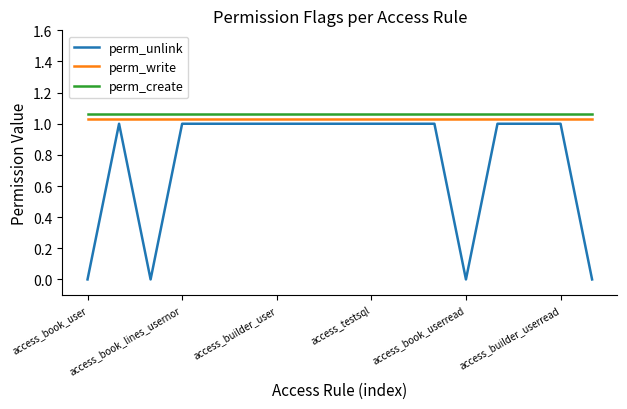

List the labels in order of perm_create value, smallest first.

access_book_user, access_book_lines_usernor, access_builder_user, access_testsql, access_book_userread, access_builder_userread, 6, 7, 8, 9, 10, 11, 12, 13, 14, 15, 16